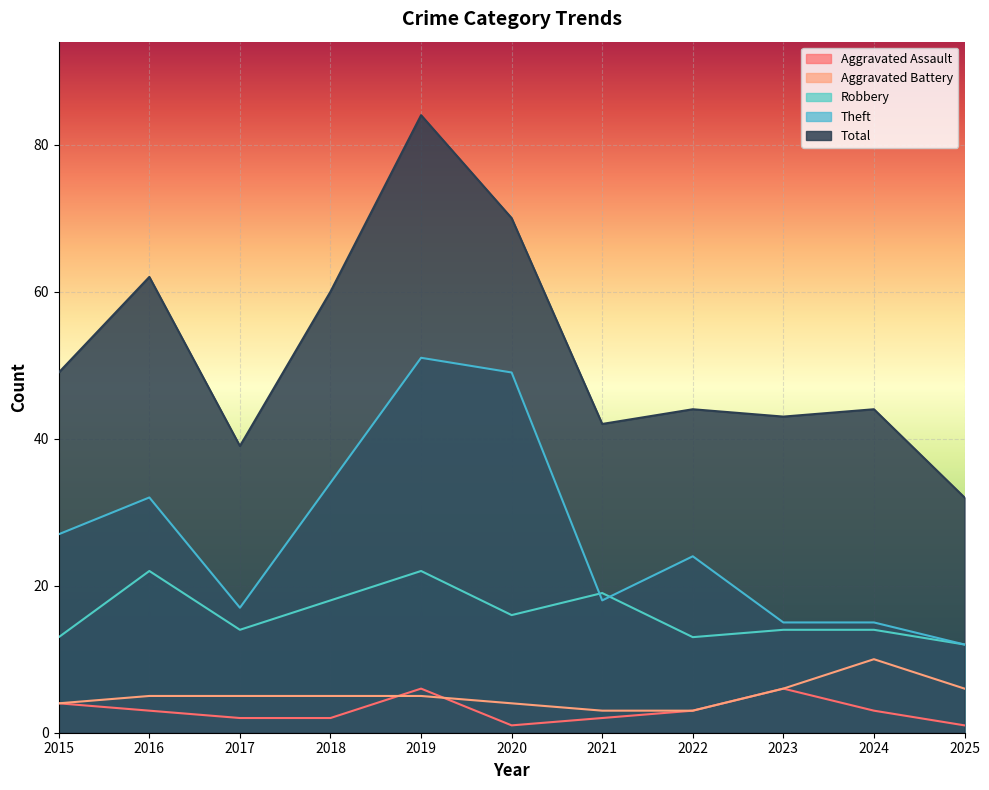

What is the value of the Theft point at the 1st from the left?

27